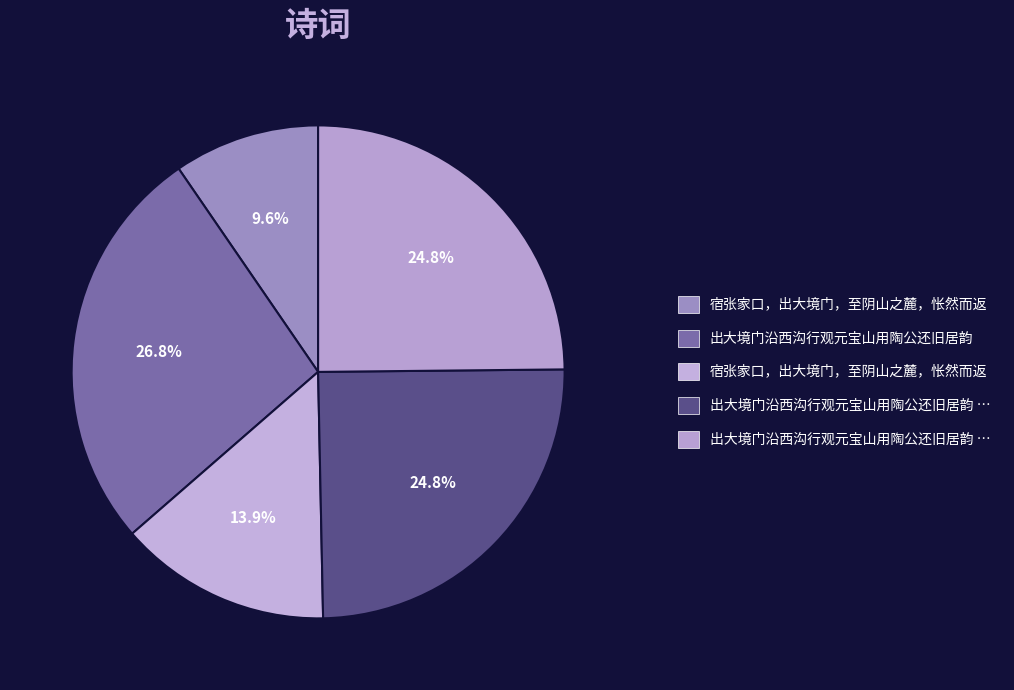

How many segments does this pie chart have?

5